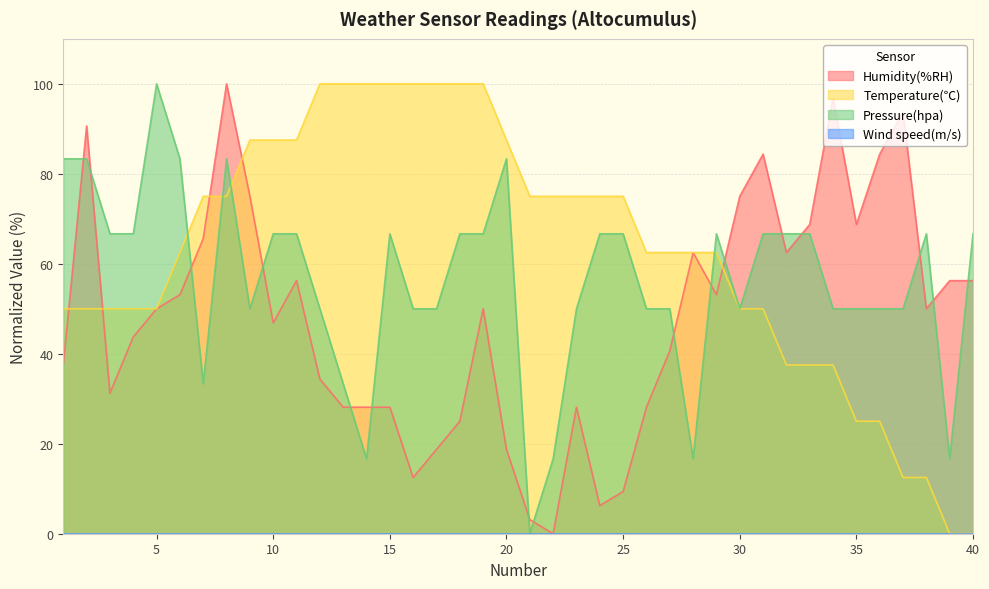

At 20, list the series in order from largest to smallest.

Temperature(℃), Pressure(hpa), Humidity(%RH)